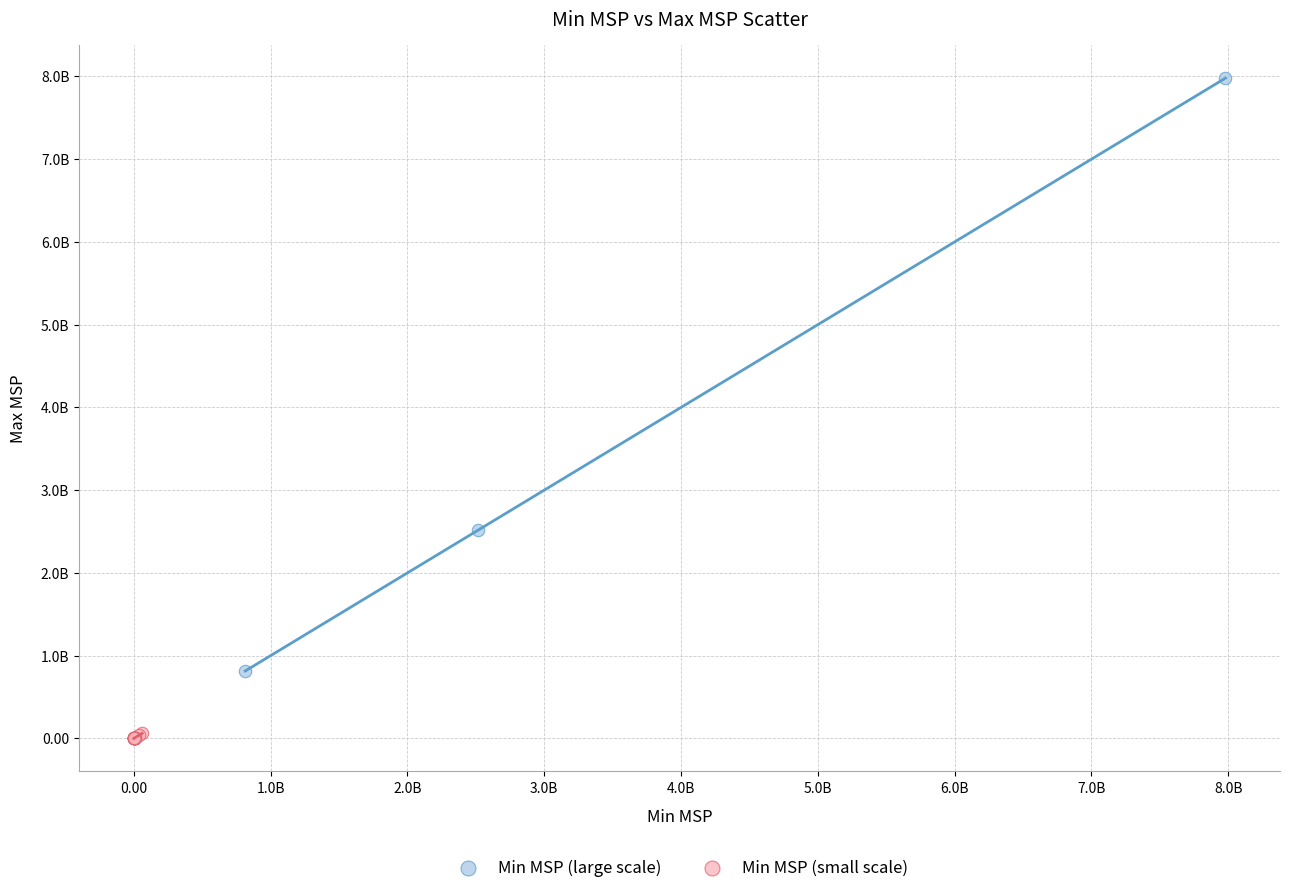

What are all the series names shown in the legend?

Min MSP (large scale), Min MSP (small scale)